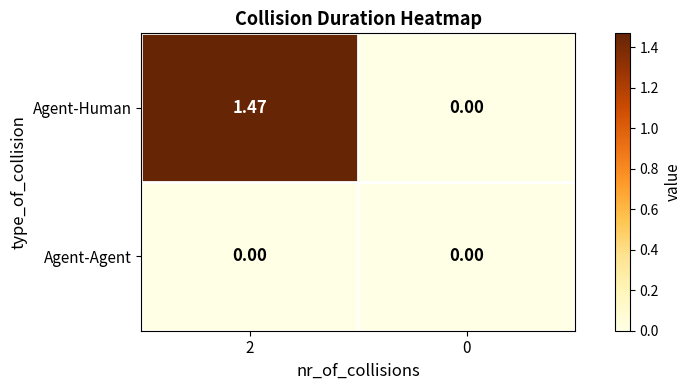

How many categories are shown in the chart?

2